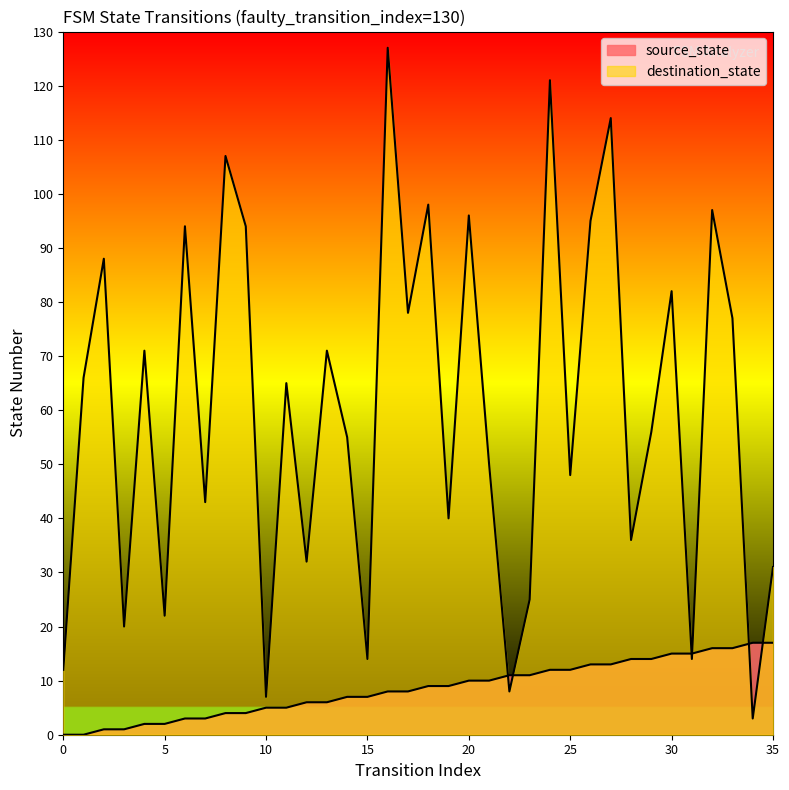

True or false: source_state has more than 0 points higher than both neighbors.

False